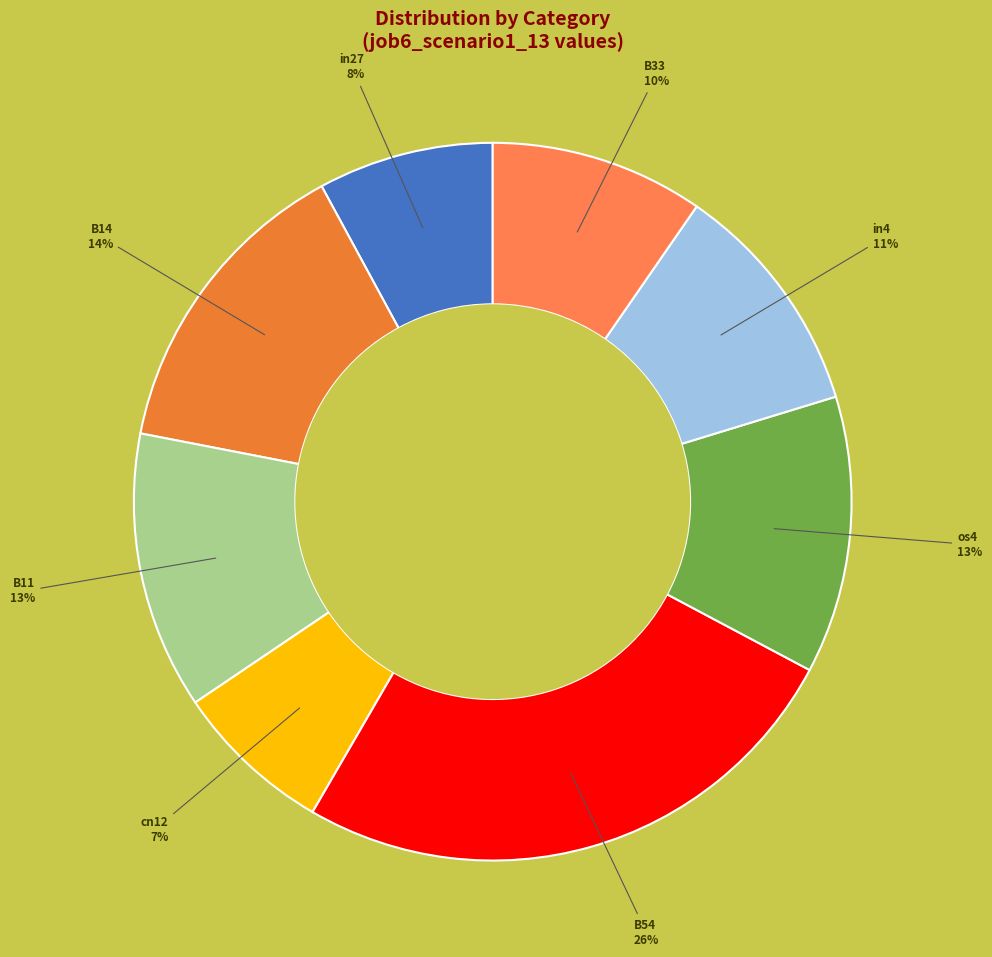

How many slices are in this pie chart?

8